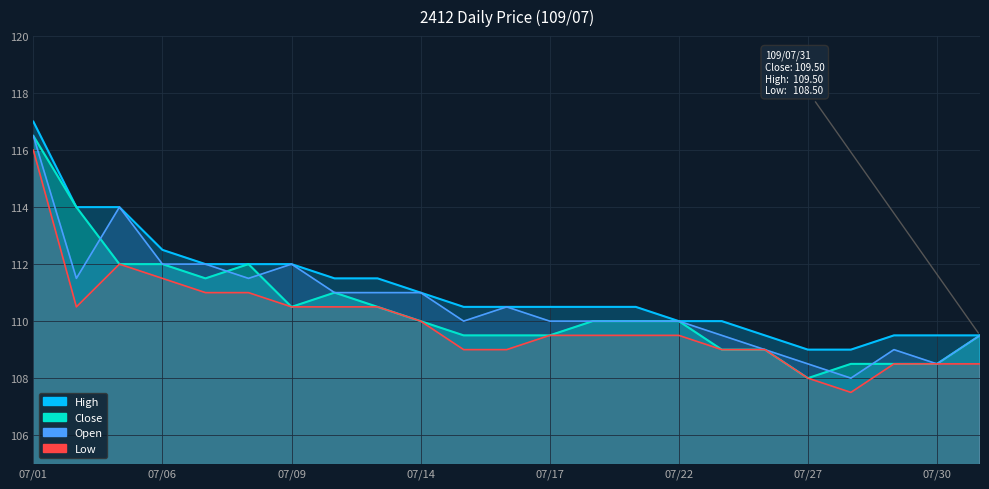

The Open series shows 109.5 at 07/31. True or false?

True